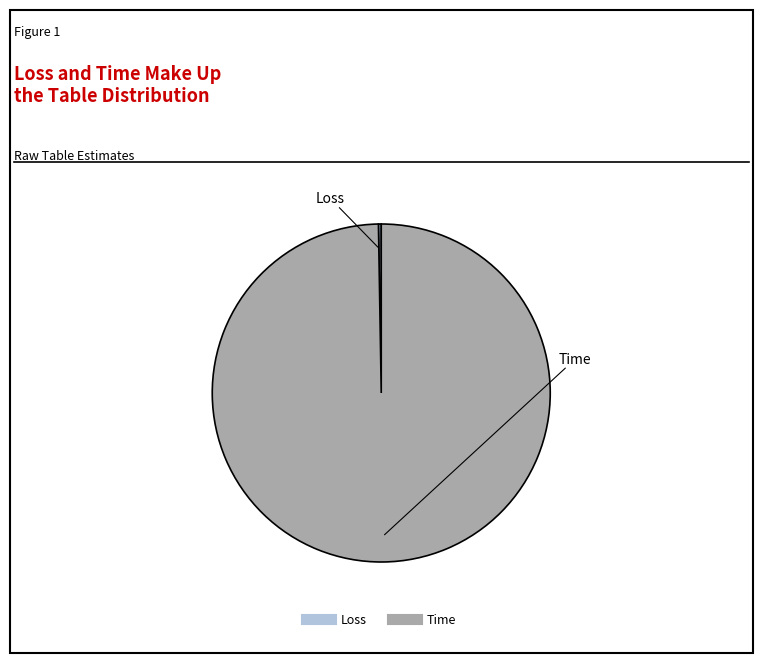

Which slice is the largest?

Time